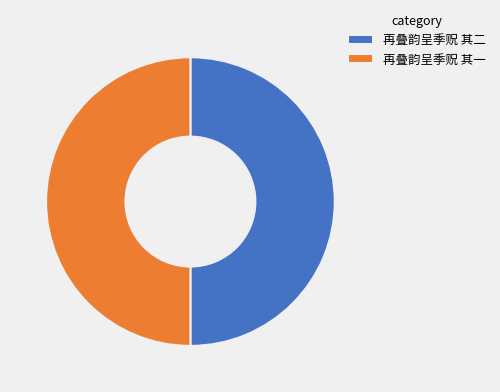

Is it true that 再叠韵呈季贶 其二 is 50% of the pie?

True